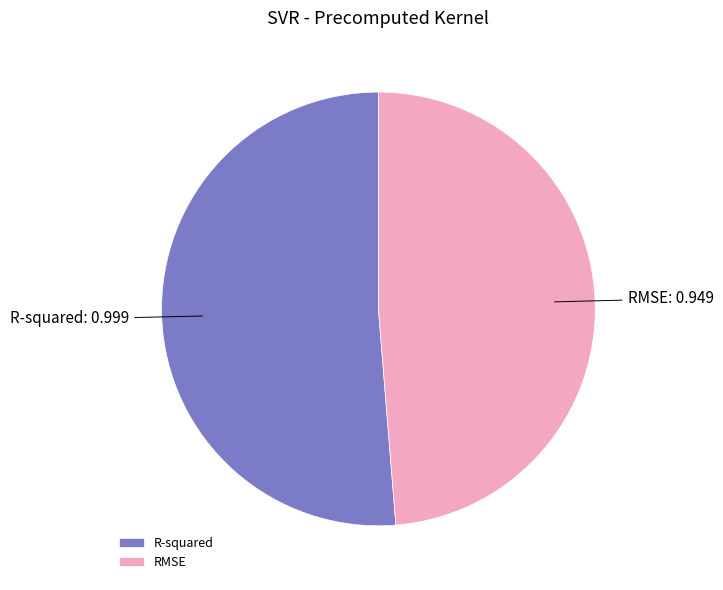

The R-squared slice represents 51% of the pie. True or false?

True